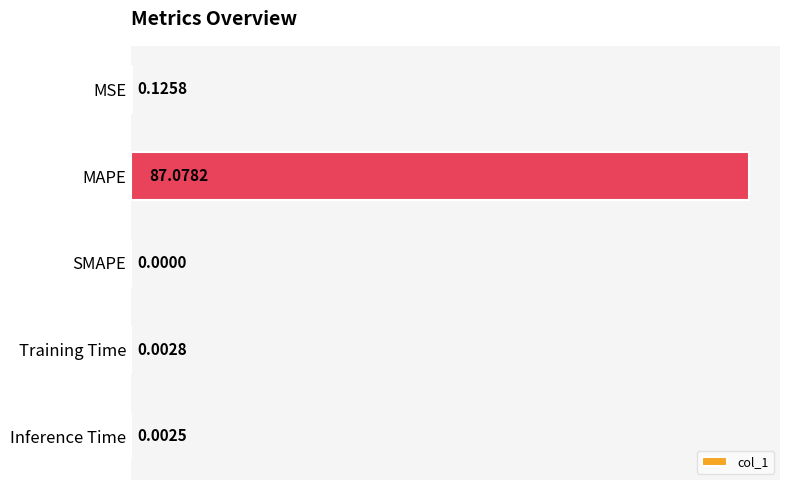

What is the sum of all values?

87.2